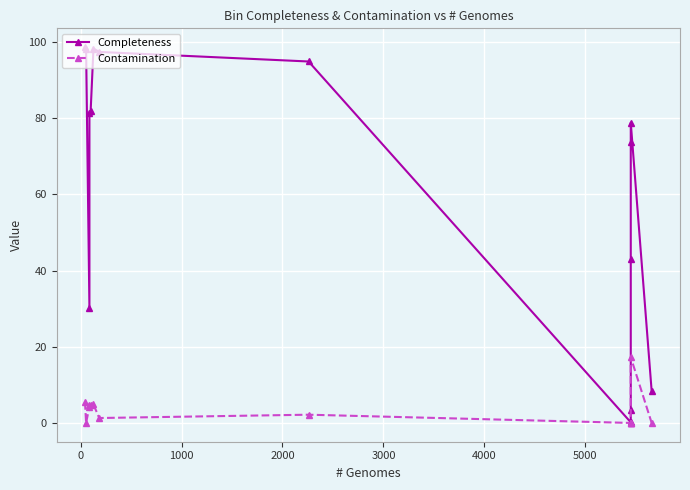

True or false: Completeness has more than 2 points higher than both neighbors.

False